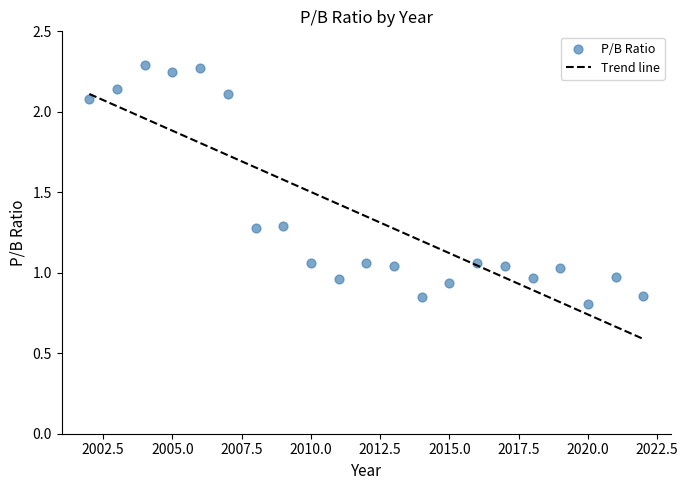

What is the range of Y values (max minus min)?

1.5